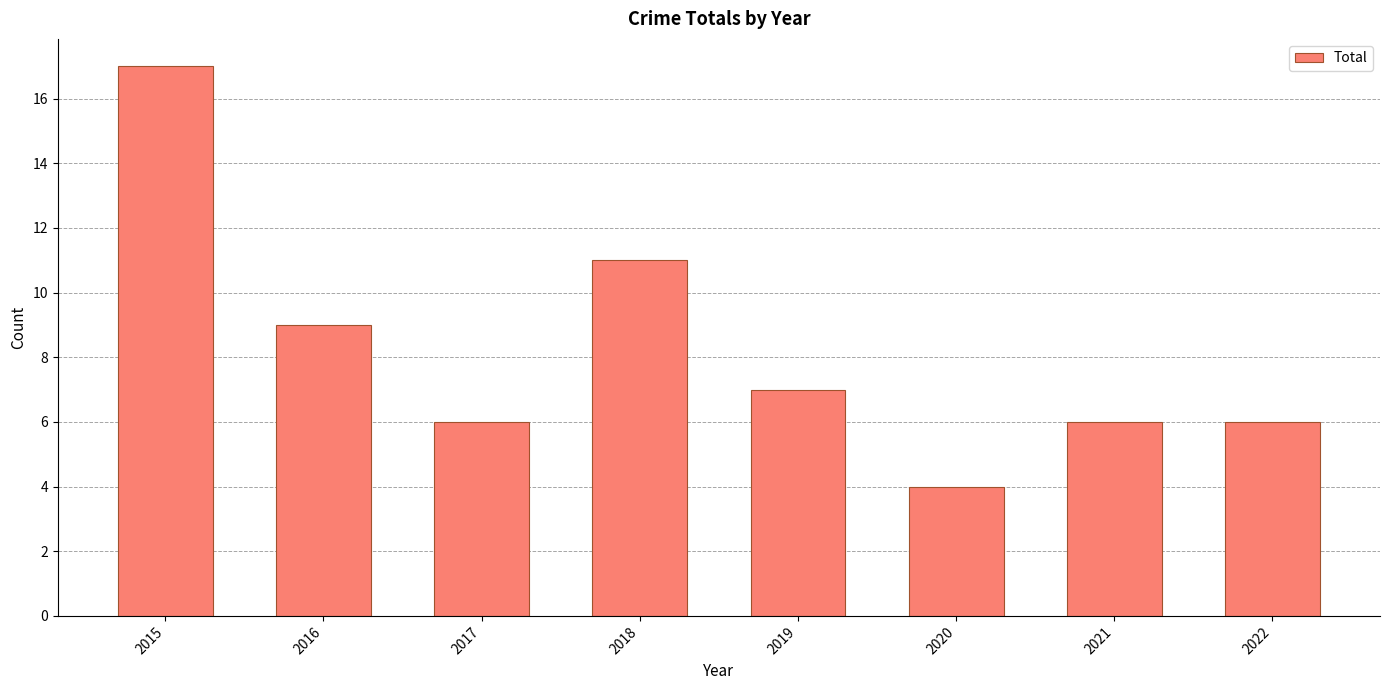

Which has a higher value, 2020 or 2022?

2022